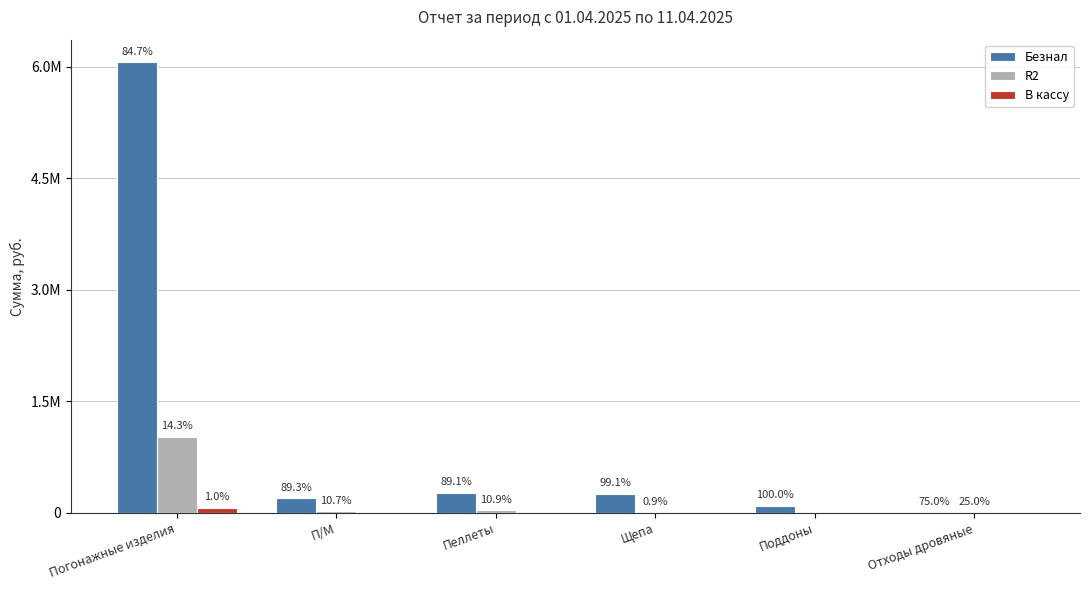

What are all the series names shown in the legend?

Безнал, R2, В кассу